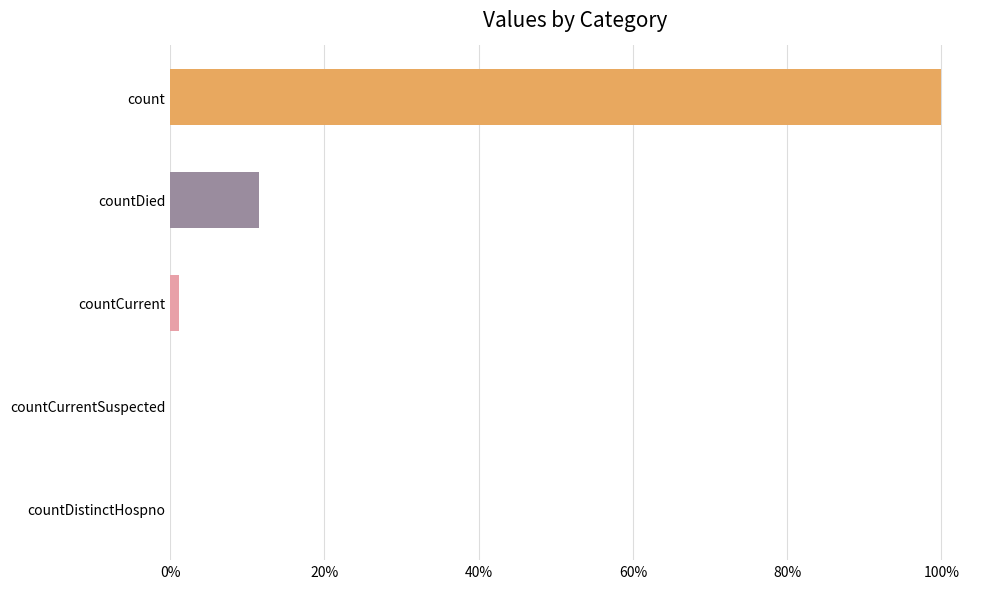

At which category does the chart reach its minimum across all series?

countDistinctHospno